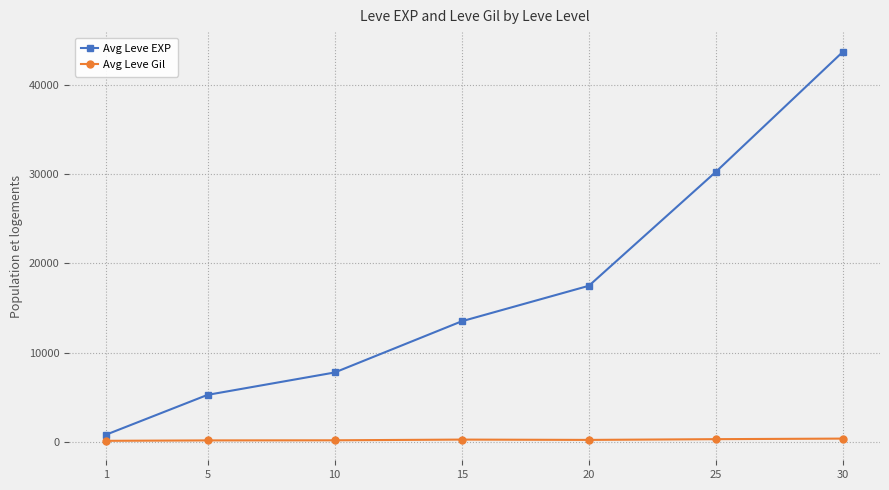

What is the difference between the second highest and second lowest values in the Avg Leve EXP series?

25008.3